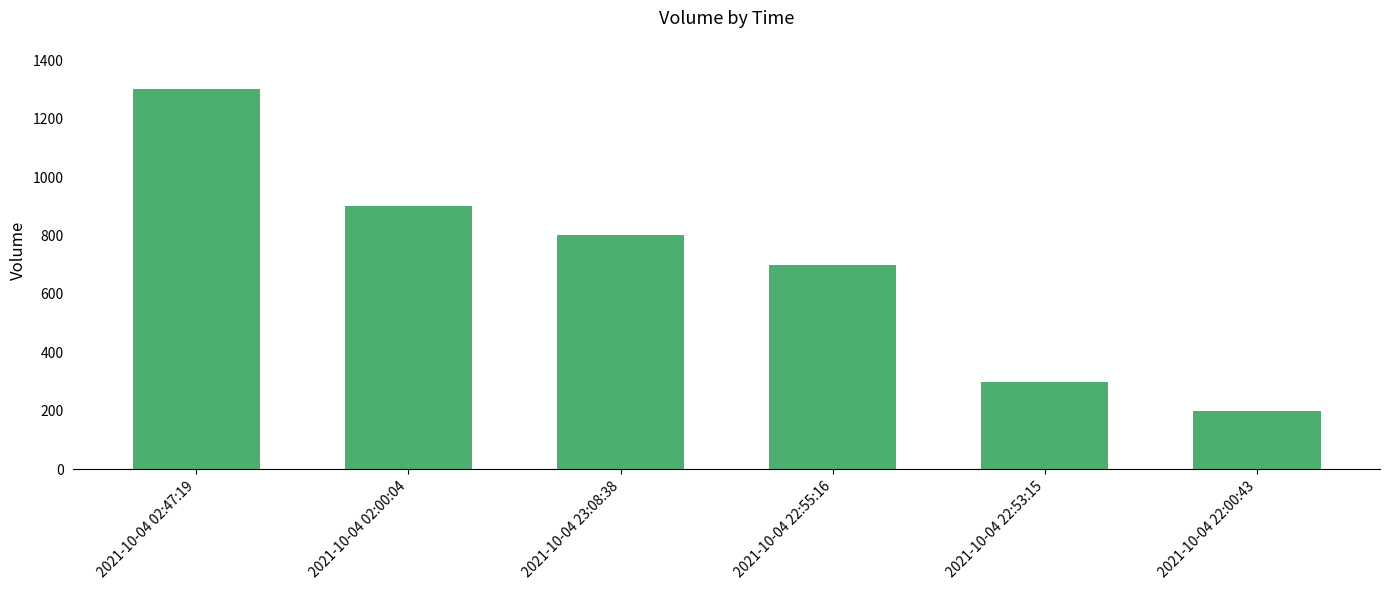

Between 2021-10-04 23:08:38 and 2021-10-04 22:00:43, which is larger?

2021-10-04 23:08:38